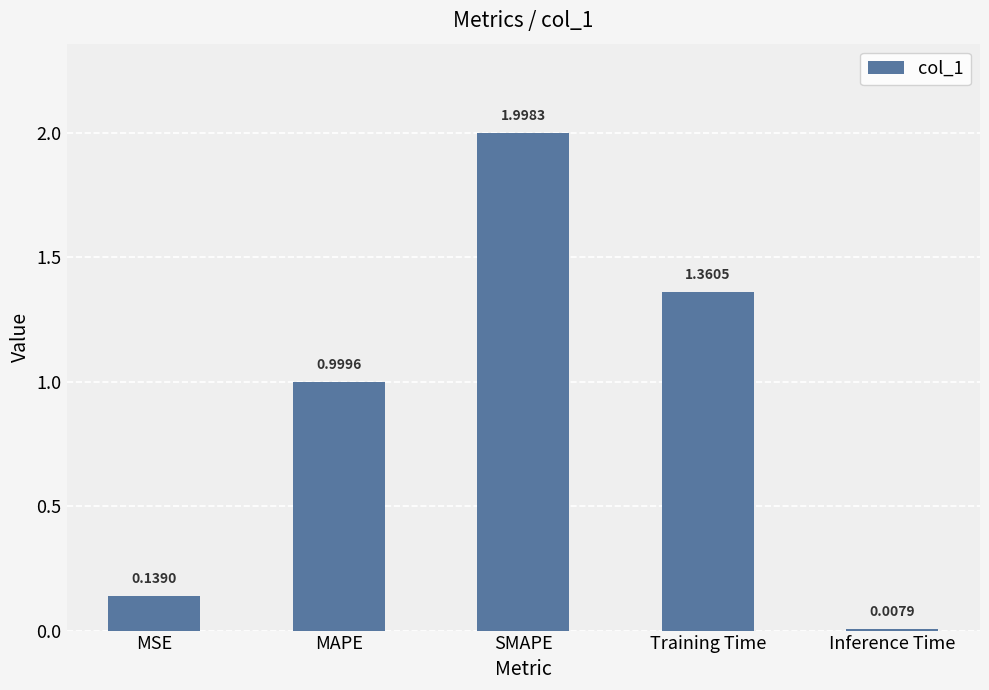

What is the average value?

0.9